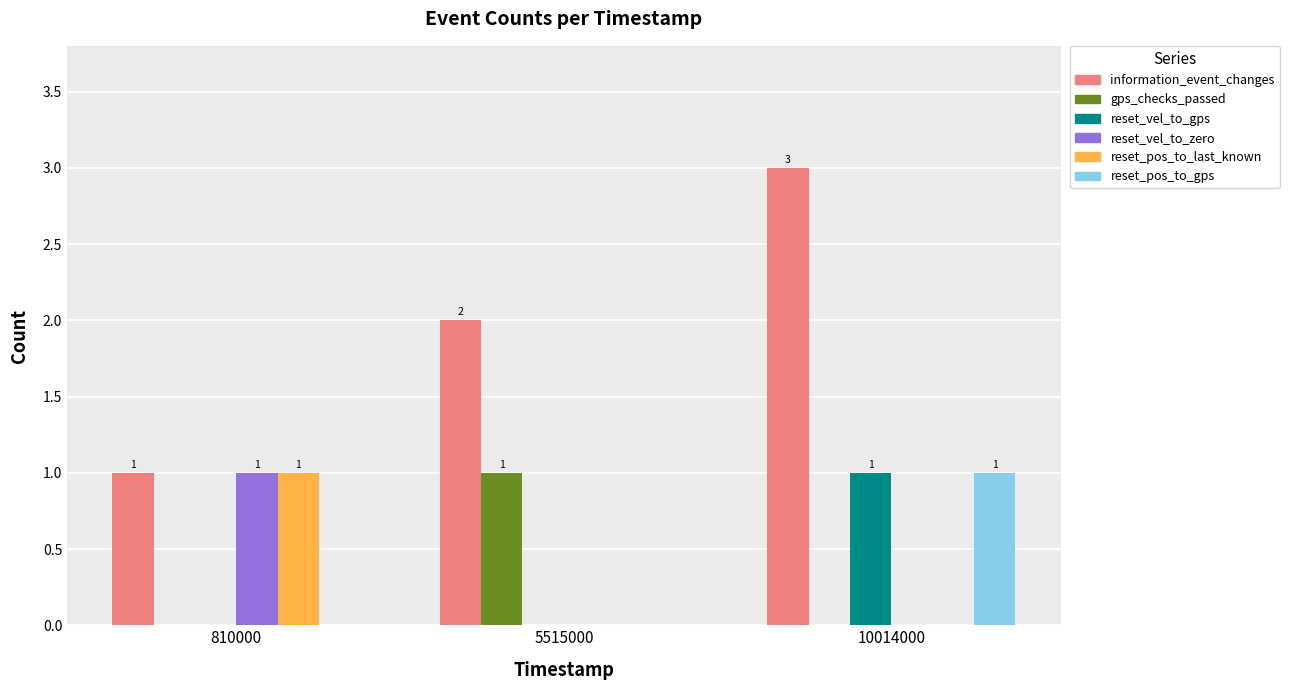

What are all the series names shown in the legend?

information_event_changes, gps_checks_passed, reset_vel_to_gps, reset_vel_to_zero, reset_pos_to_last_known, reset_pos_to_gps